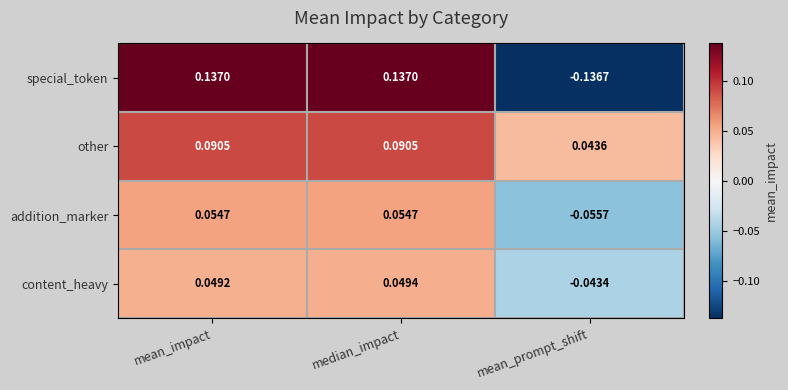

Which series has the widest spread of values?

special_token